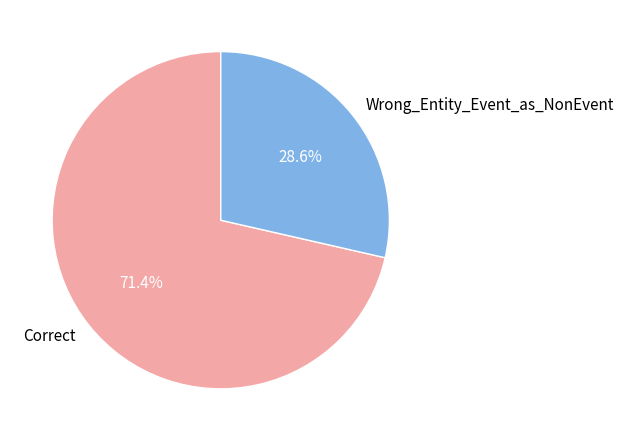

Which has a higher value, Correct or Wrong_Entity_Event_as_NonEvent?

Correct